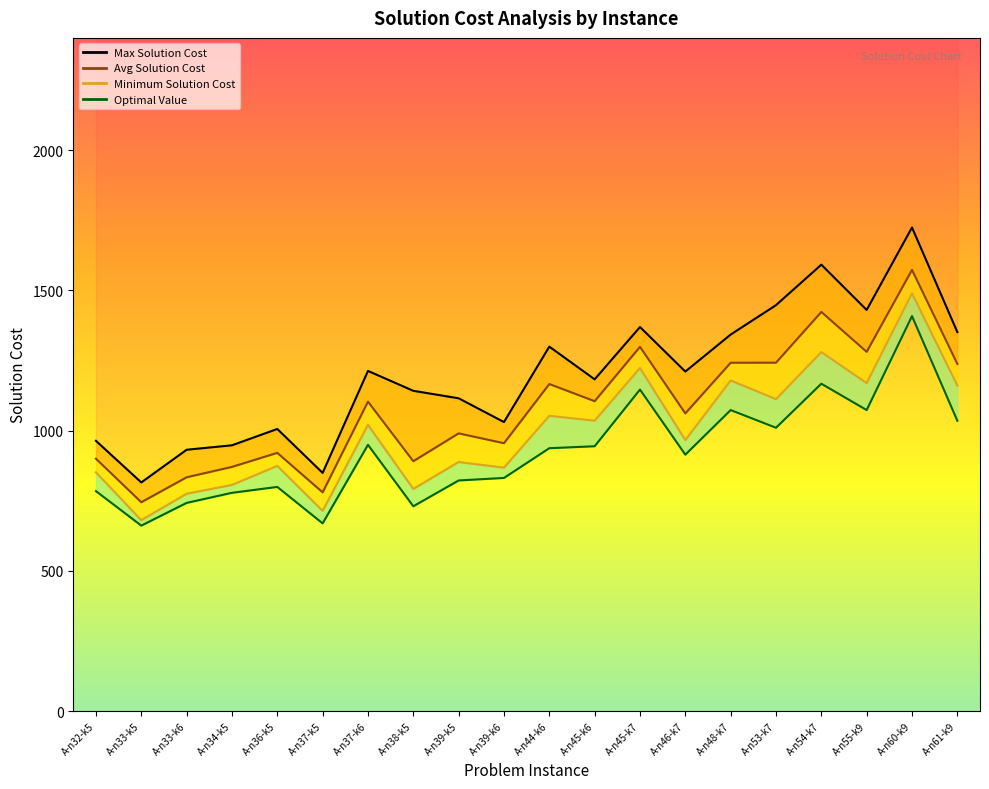

At which category does the data reach its first local peak?

A-n36-k5